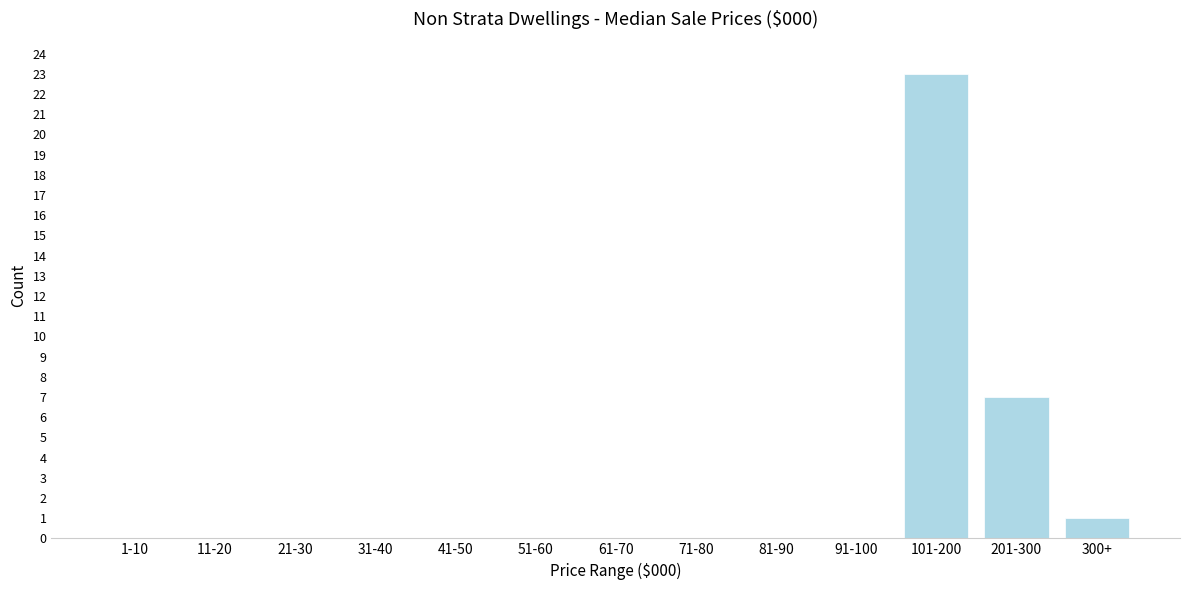

Reading left to right, transcribe all the data shown in this chart.

1-10=0	11-20=0	21-30=0	31-40=0	41-50=0	51-60=0	61-70=0	71-80=0	81-90=0	91-100=0	101-200=23	201-300=7	300+=1